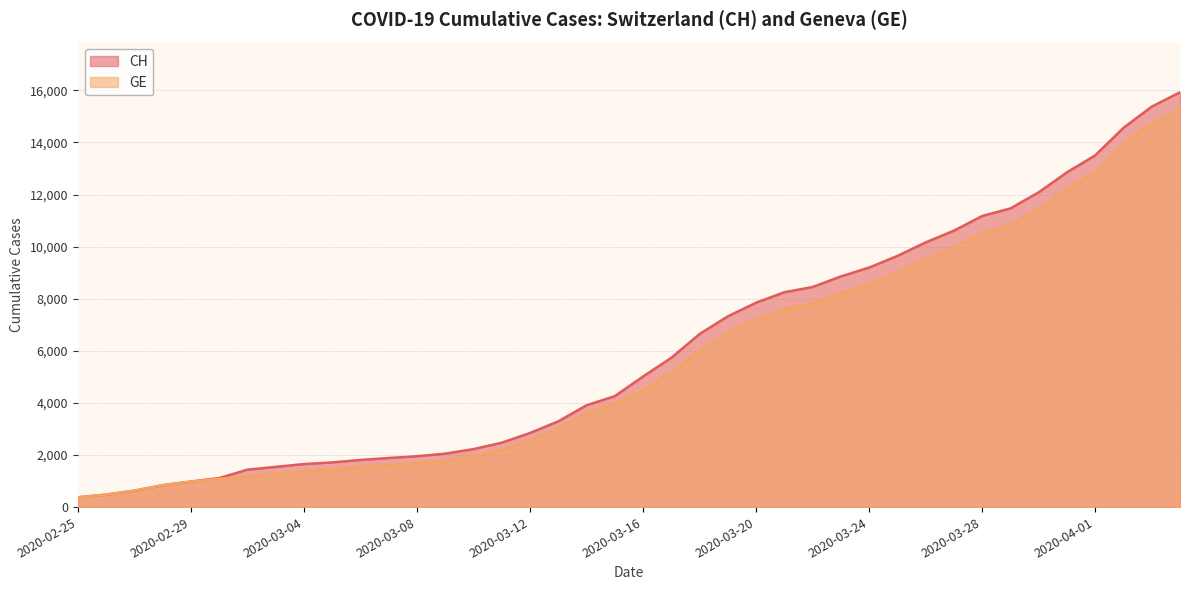

What is the difference between the maximum and minimum values in the GE series?

14909